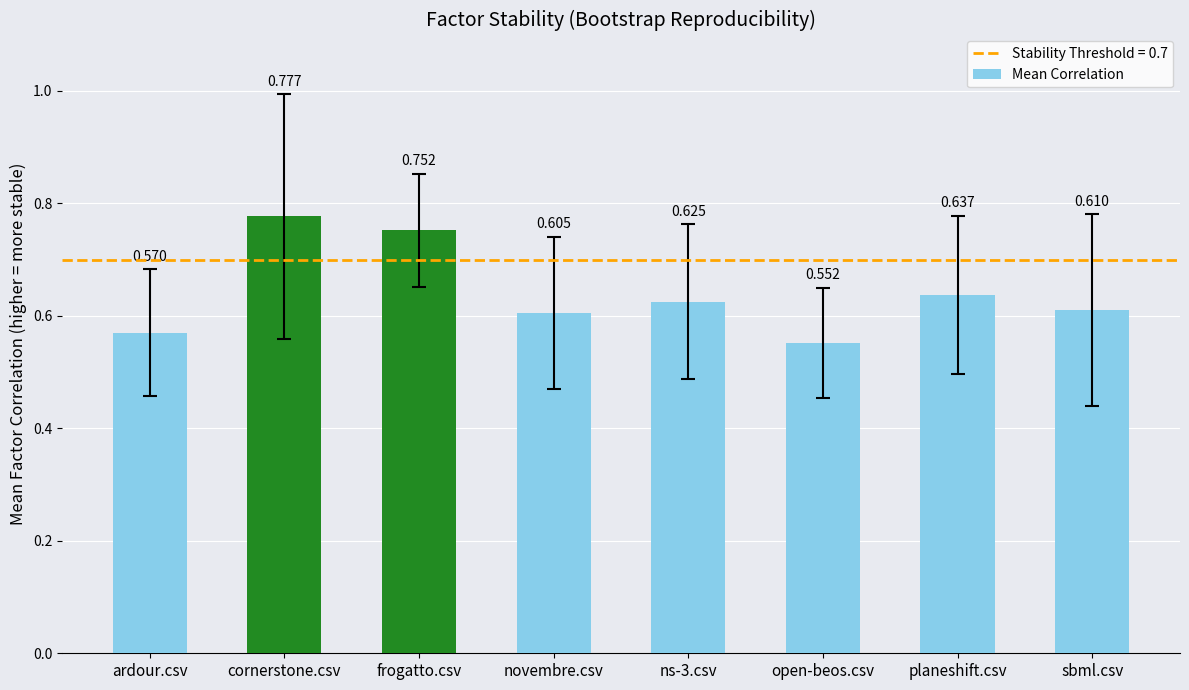

What is the difference between the maximum and minimum values?

0.2